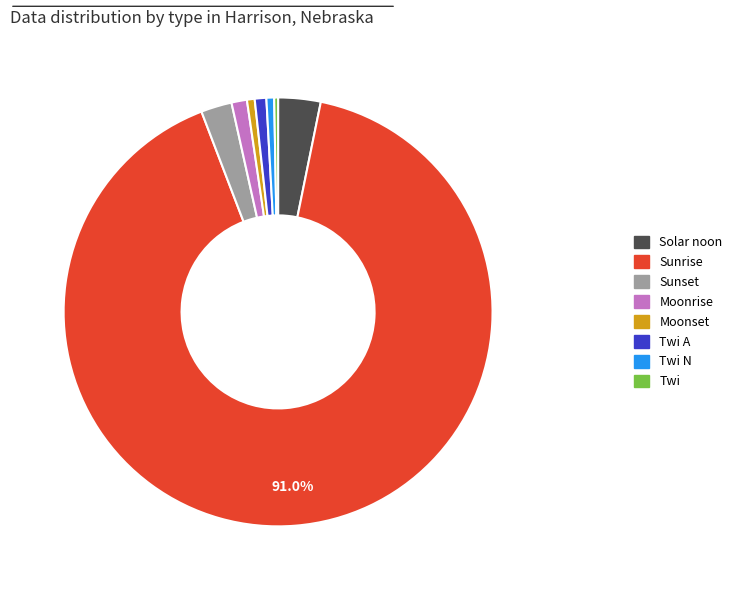

How many slices are in this pie chart?

8